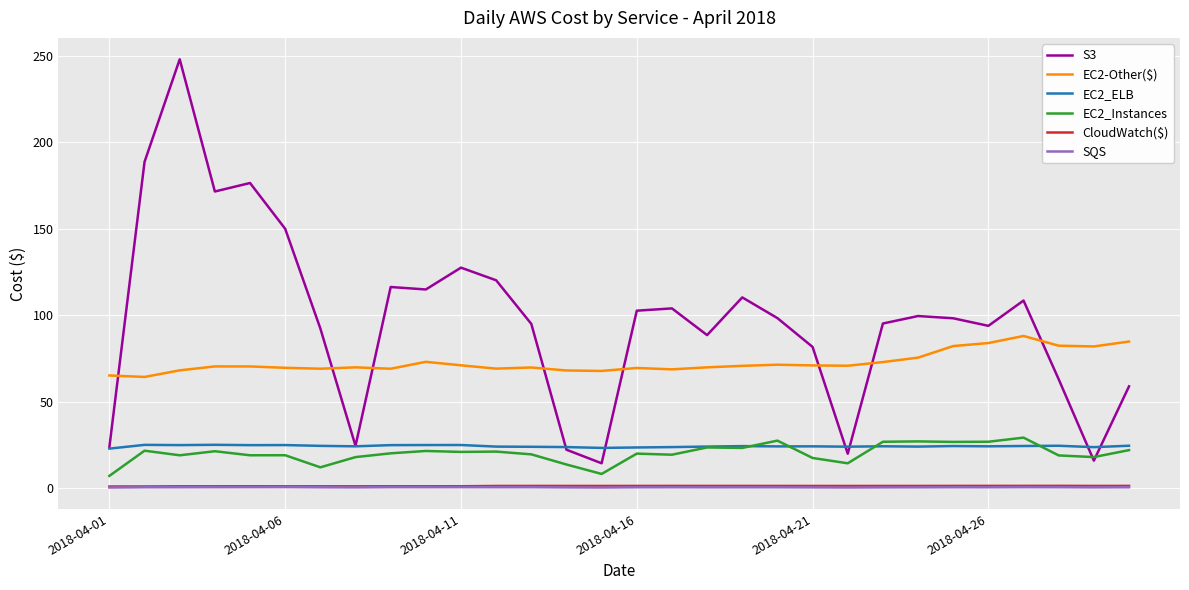

Which series has the largest total across all categories?

S3